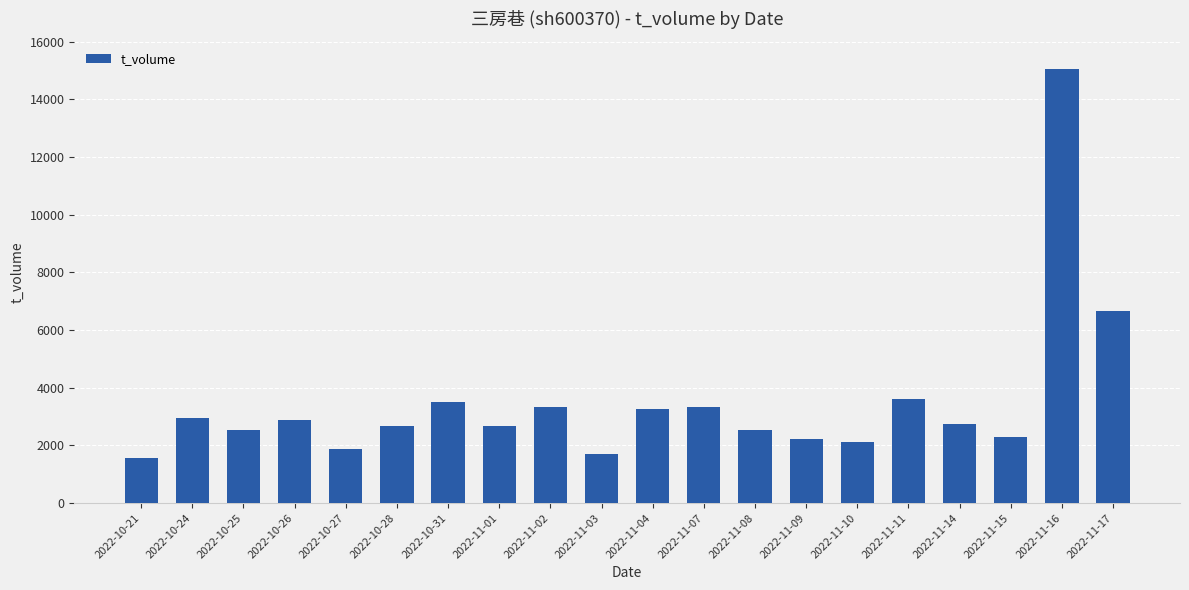

Is it true that the value at 2022-10-26 is 2866?

True